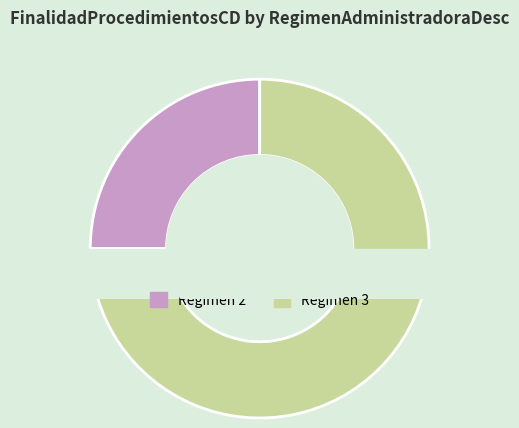

What percentage is the 2 slice, to the nearest percent?

25%